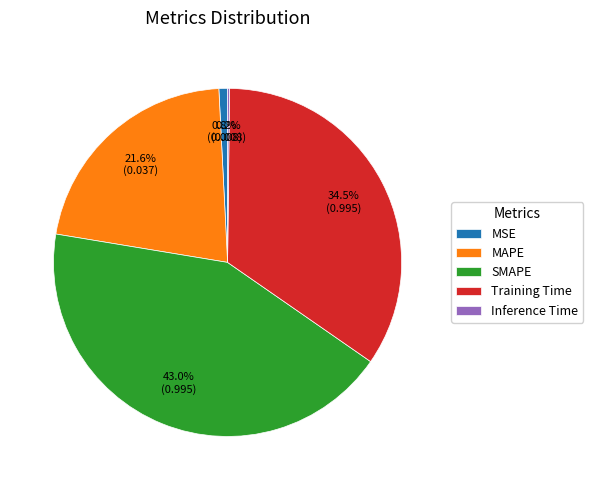

Does SMAPE account for over 50% of the chart?

No